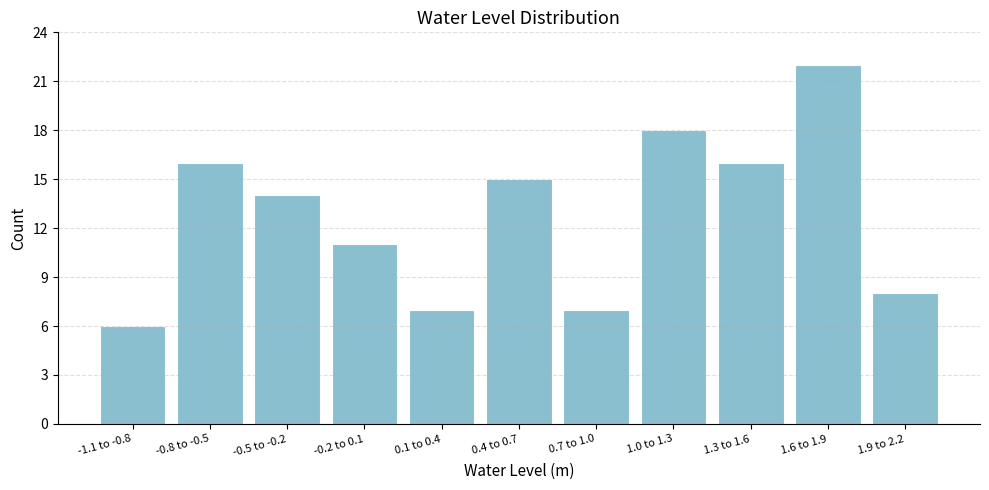

Reading left to right, list all the values displayed in this chart.

6	16	14	11	7	15	7	18	16	22	8